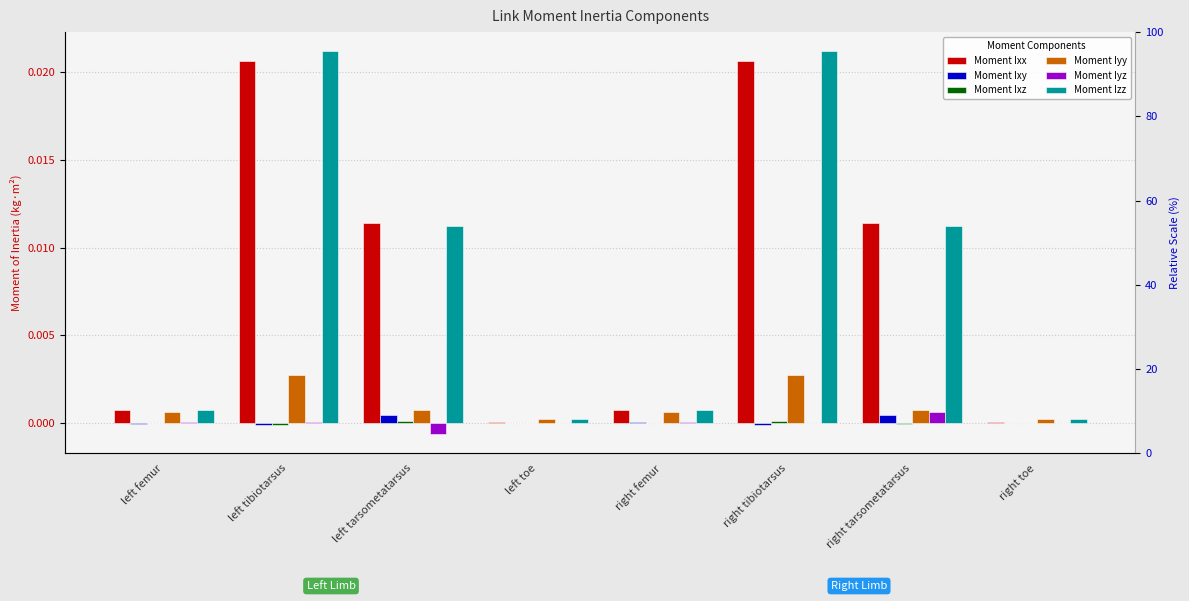

How many values in Moment Ixz are below zero?

3